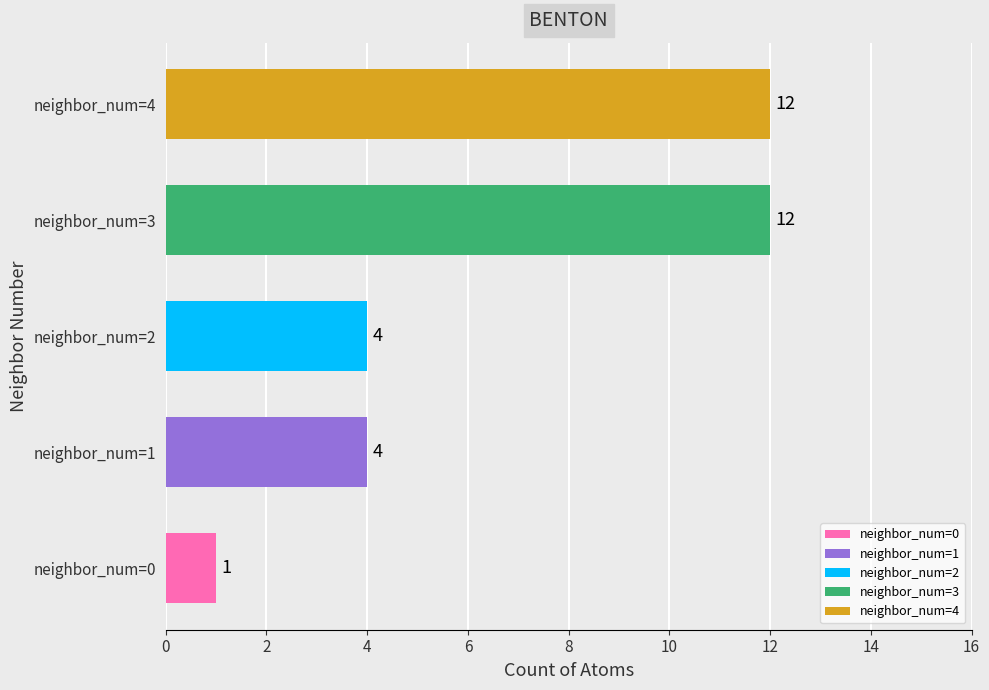

Is it true that the value at neighbor_num=0 is 0?

False